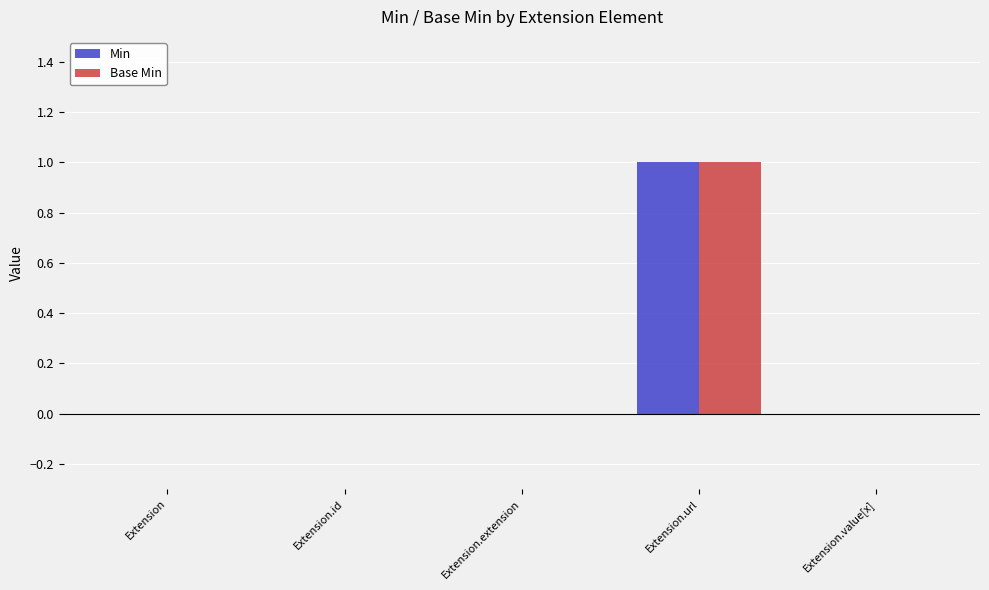

Is it true that Min equals 0 at Extension?

True